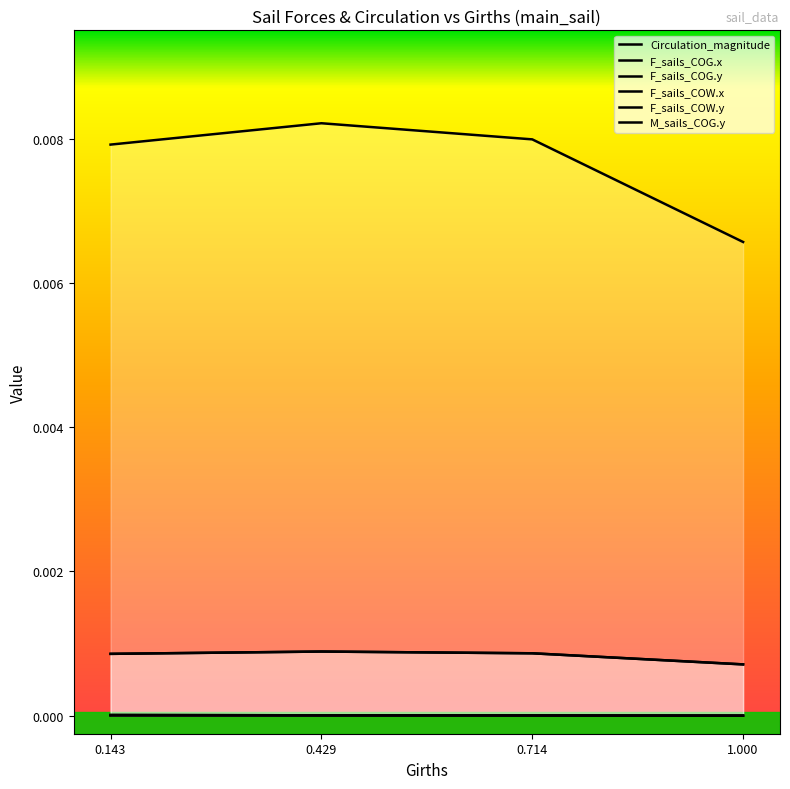

Does the chart display data point markers on the line(s)?

No